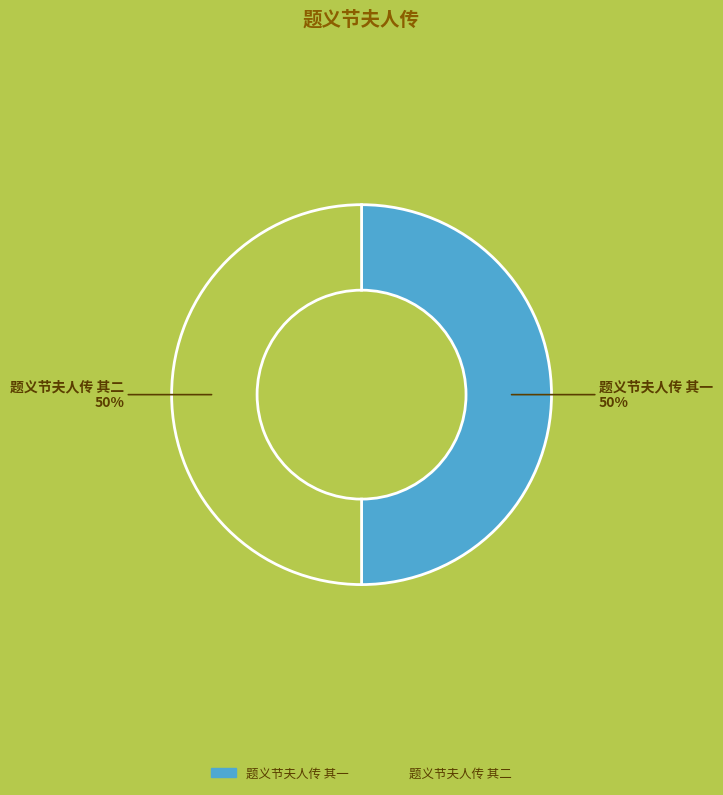

True or false: 题义节夫人传 其二 accounts for 50% of the total.

True